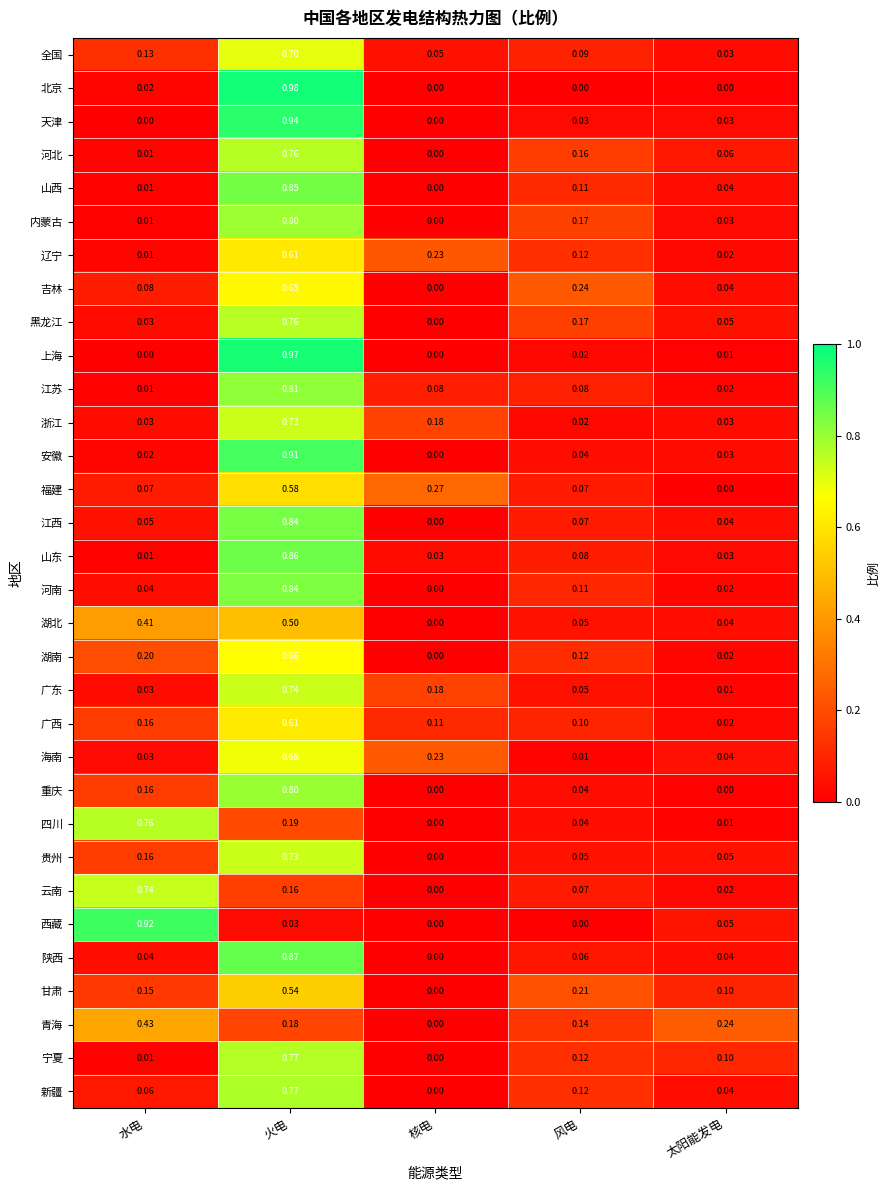

Rank the categories by 全国 value from lowest to highest.

太阳能发电, 核电, 风电, 水电, 火电